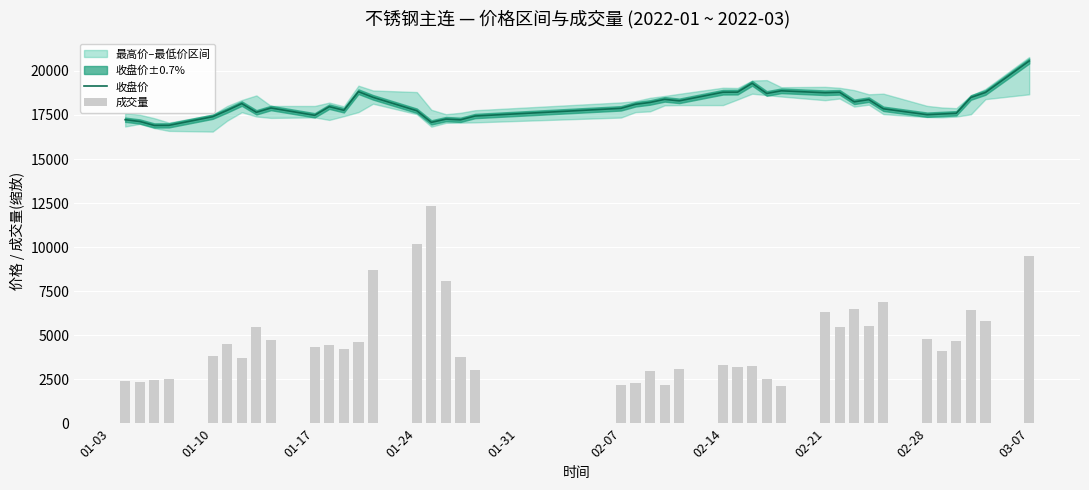

At which label does 收盘价 reach its peak?

03-07